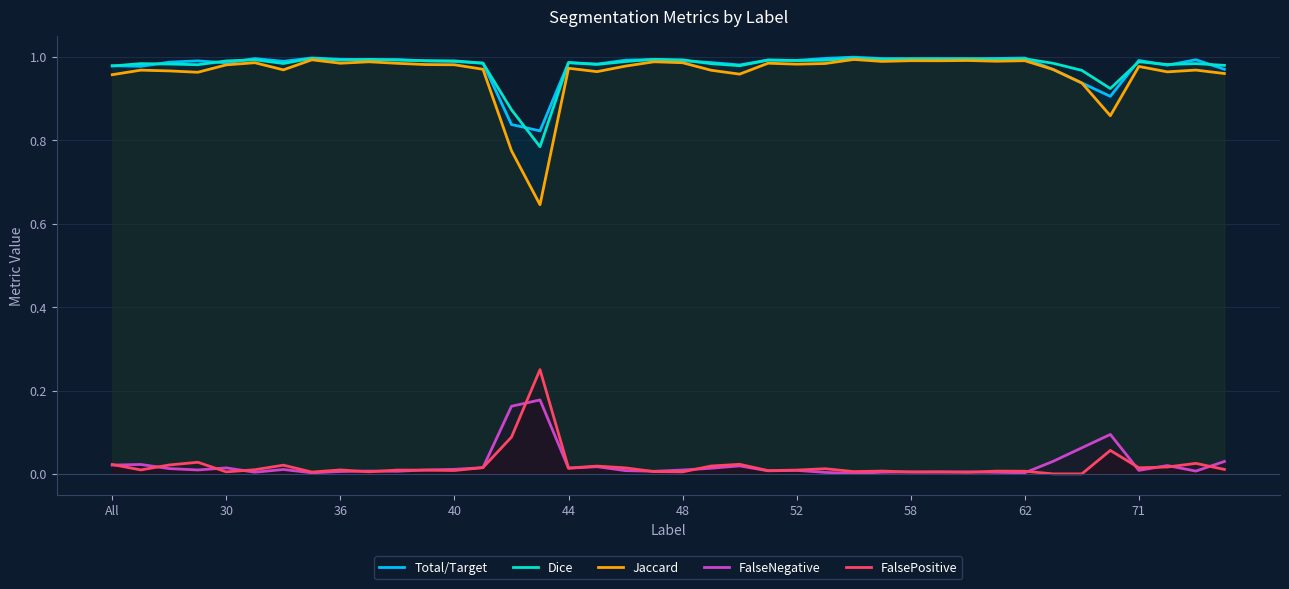

Does the chart display data point markers on the line(s)?

No